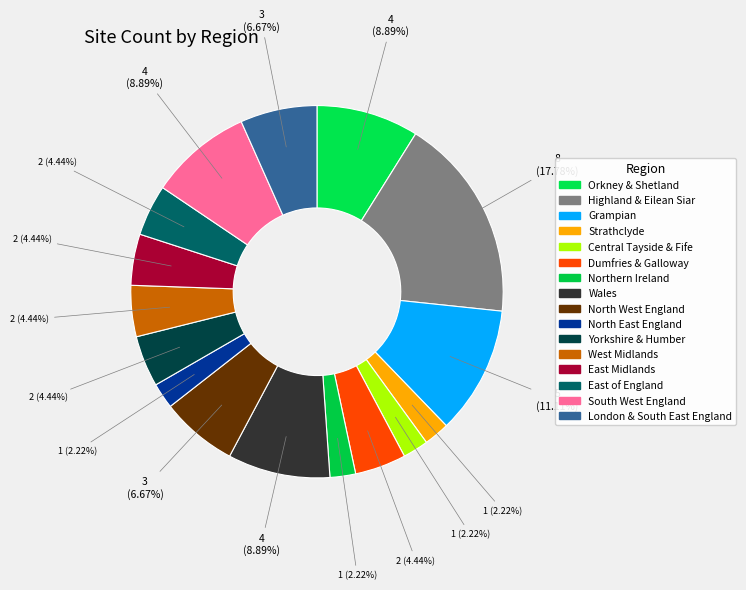

How many slices are in this pie chart?

16